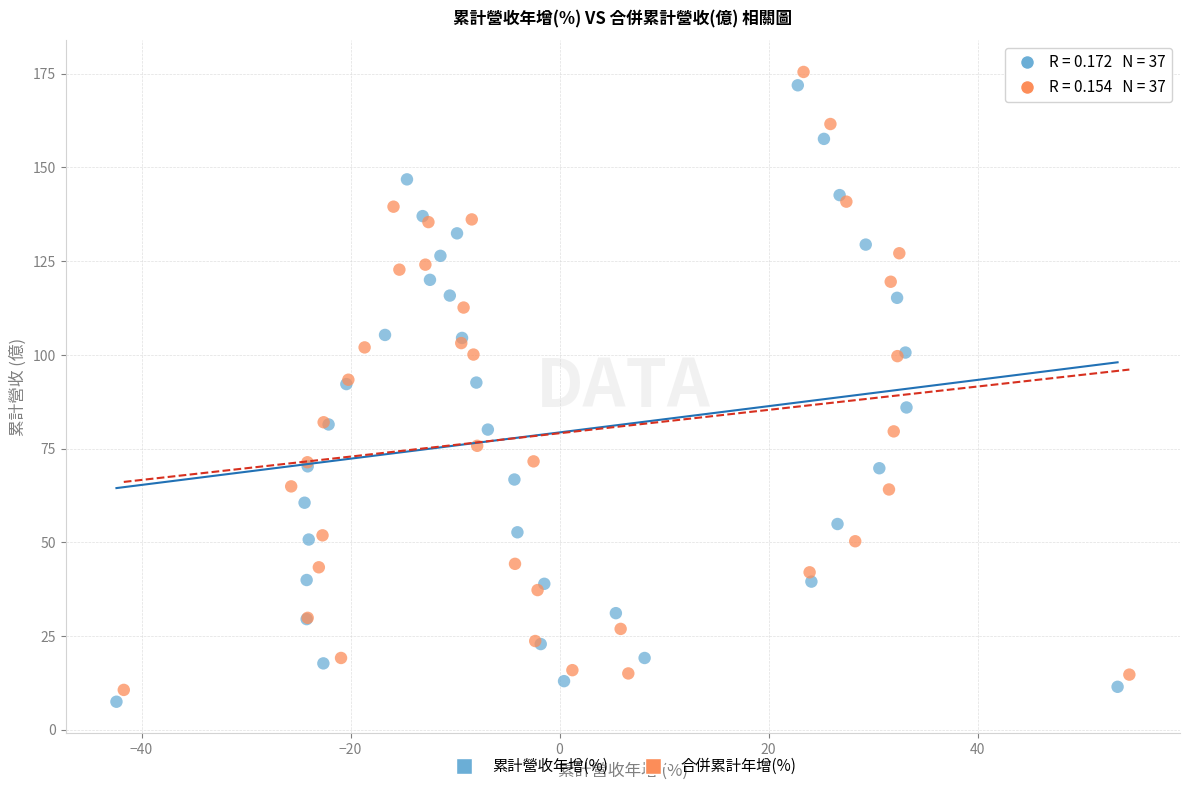

Which series has the widest spread of Y values?

合併累計年增(%)